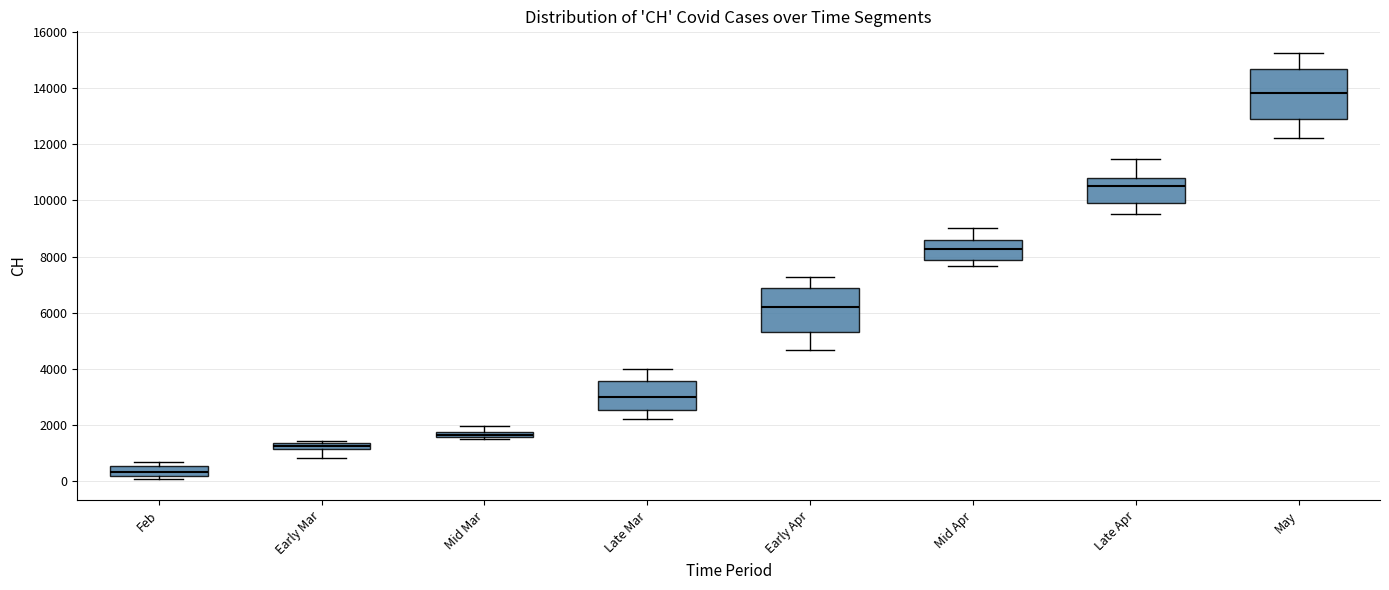

Comparing the boxes themselves (not the whiskers), which one is the tallest?

May